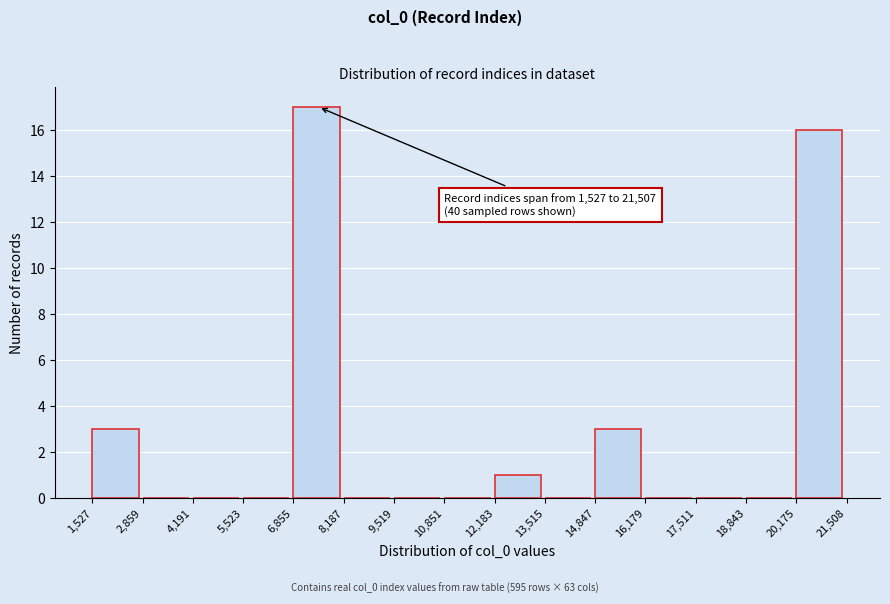

Which range on the x-axis has the tallest bar?

6,855 to 8,187